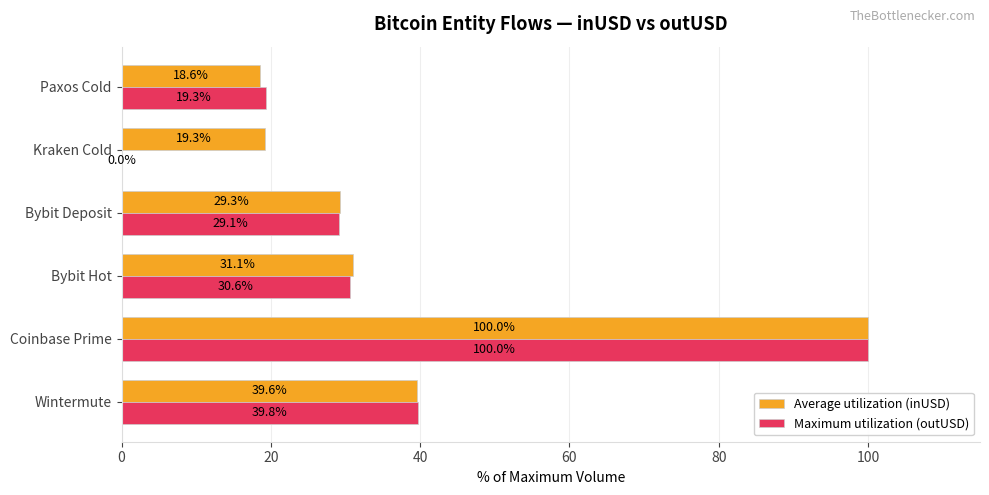

Read the Maximum utilization (outUSD) value at Bybit Hot.

30.6